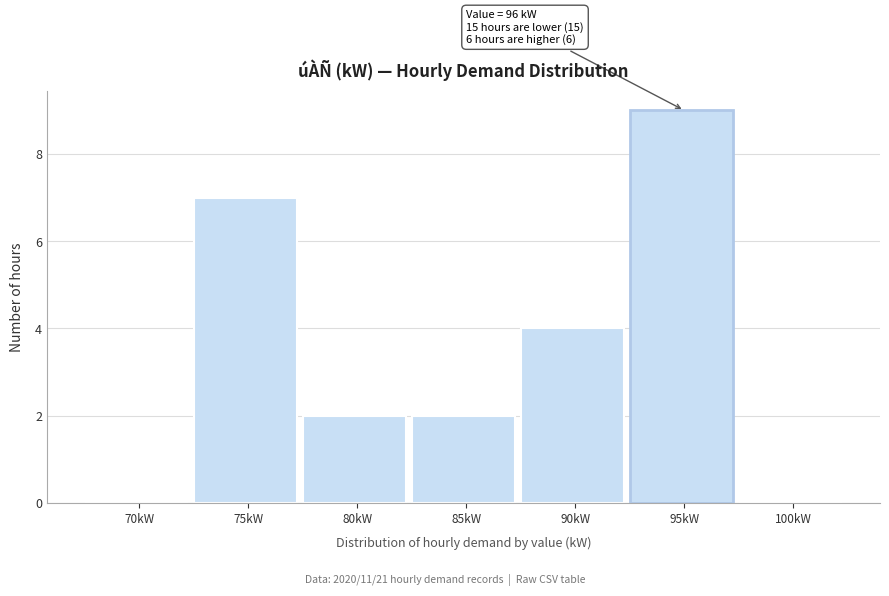

Reading left to right, extract all data points from this chart.

70kW=0	75kW=7	80kW=2	85kW=2	90kW=4	95kW=9	100kW=0